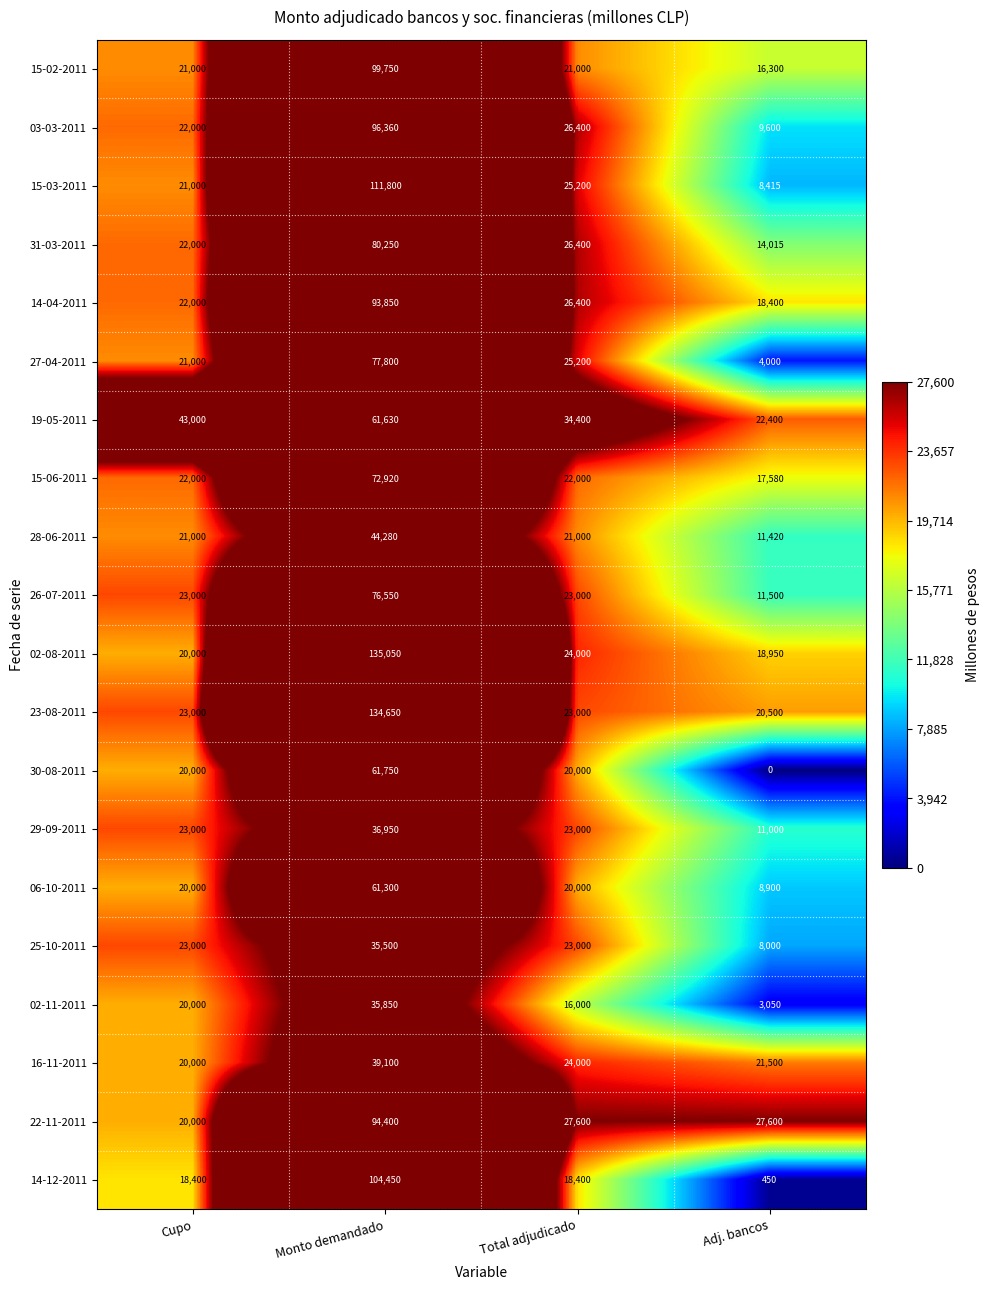

List the labels in order of 15-03-2011 value, smallest first.

Adj. bancos, Cupo, Total adjudicado, Monto demandado